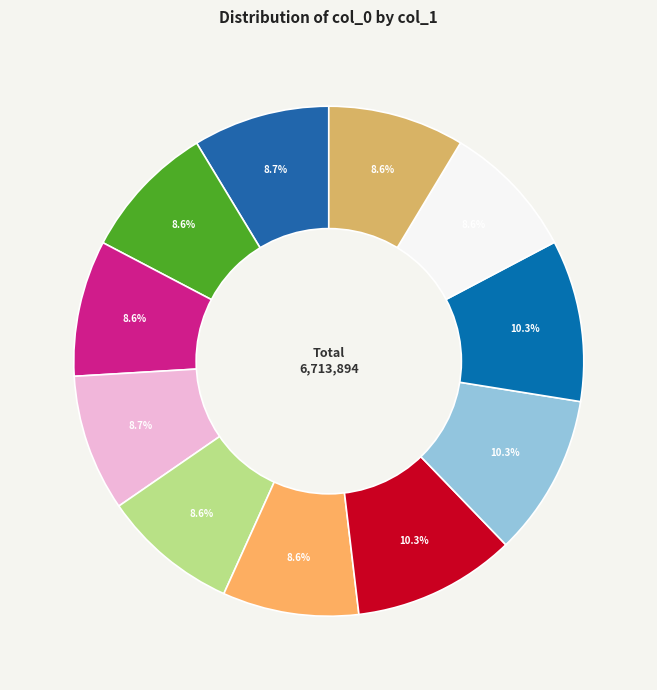

To the nearest percent, what is the average slice percentage?

9%